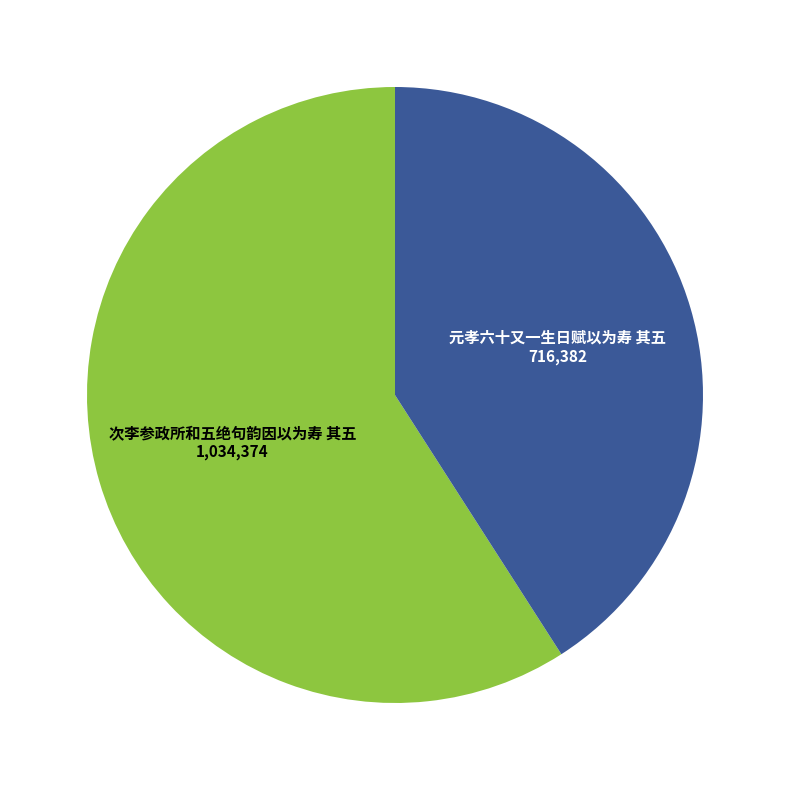

Which slice represents more than half of the pie?

次李参政所和五绝句韵因以为寿 其五